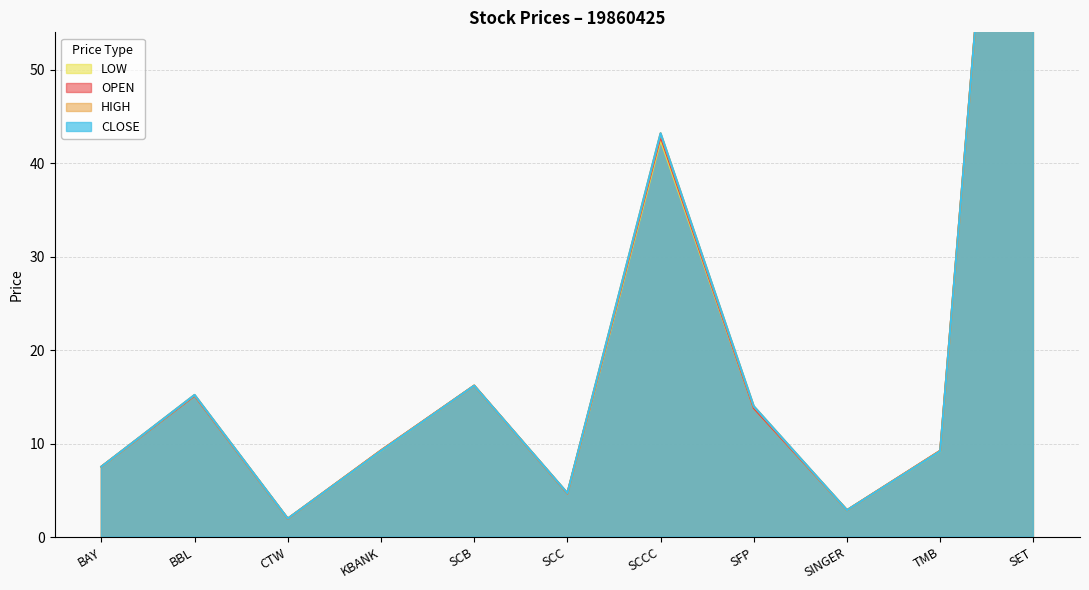

Count the number of categories in the chart.

11